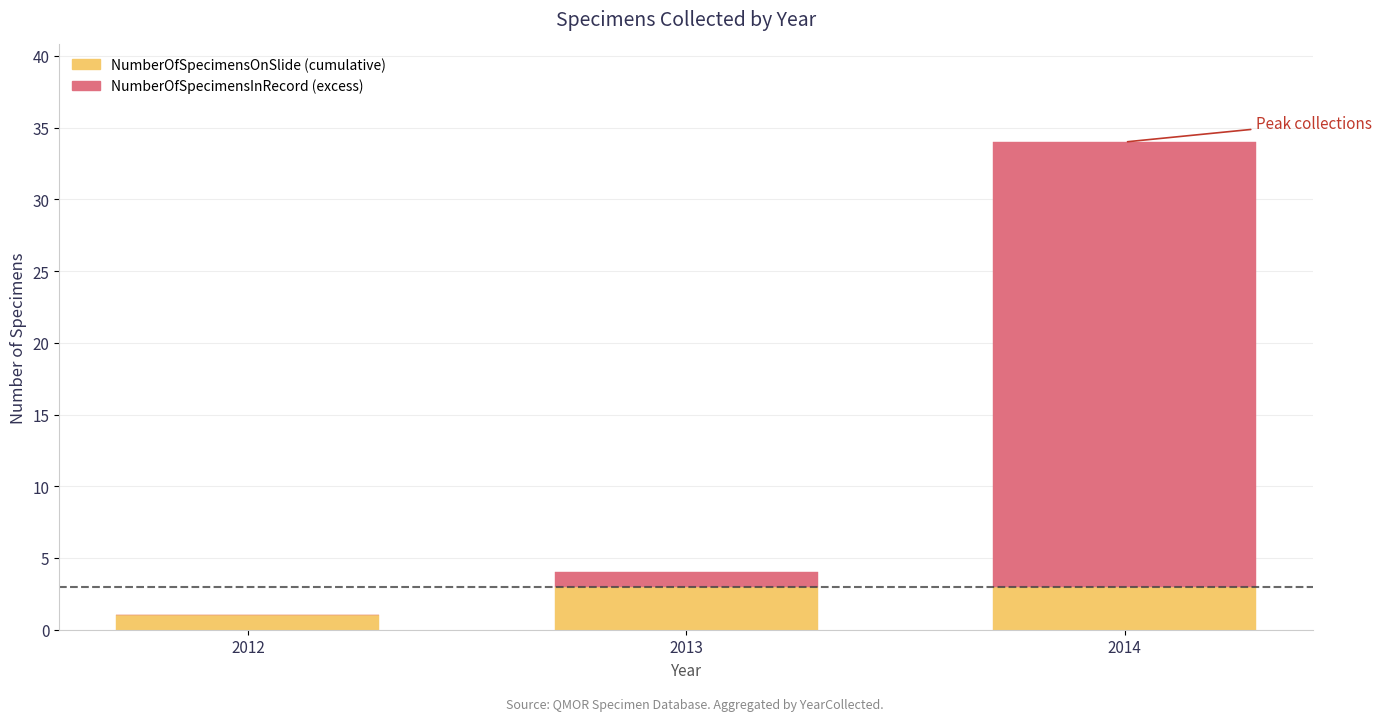

At which category is the sum across all series the highest?

2014